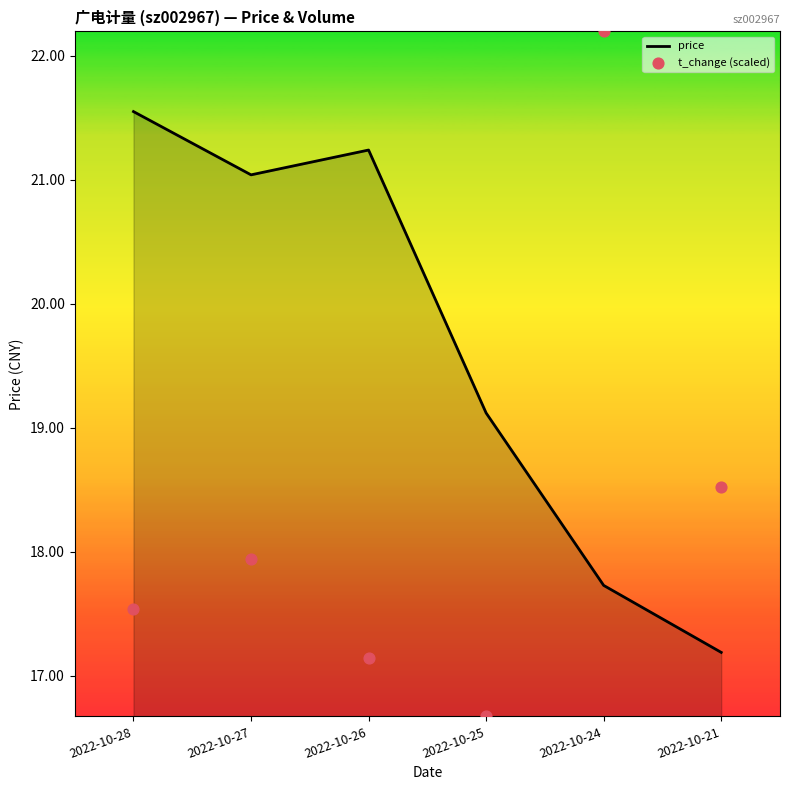

Which series reaches the maximum Y coordinate?

t_change (scaled)